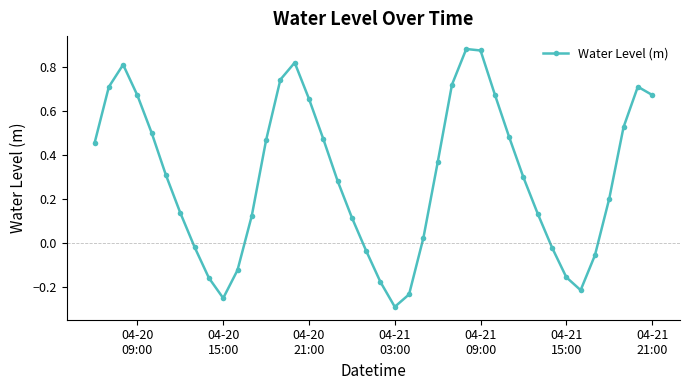

Is this an area chart (filled region under the line)?

No